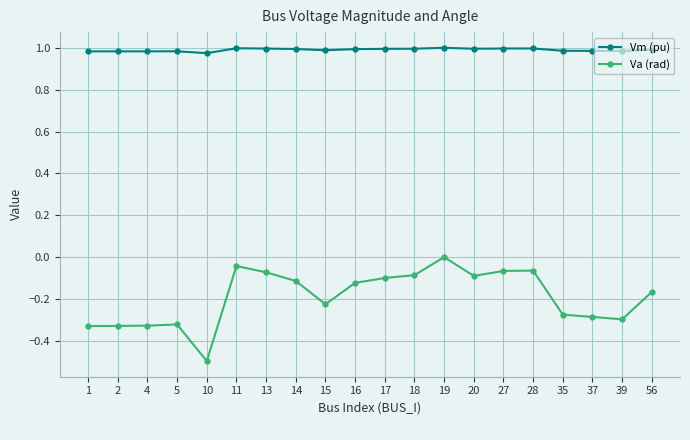

Which series changed the most between 13 and 35?

Va (rad)